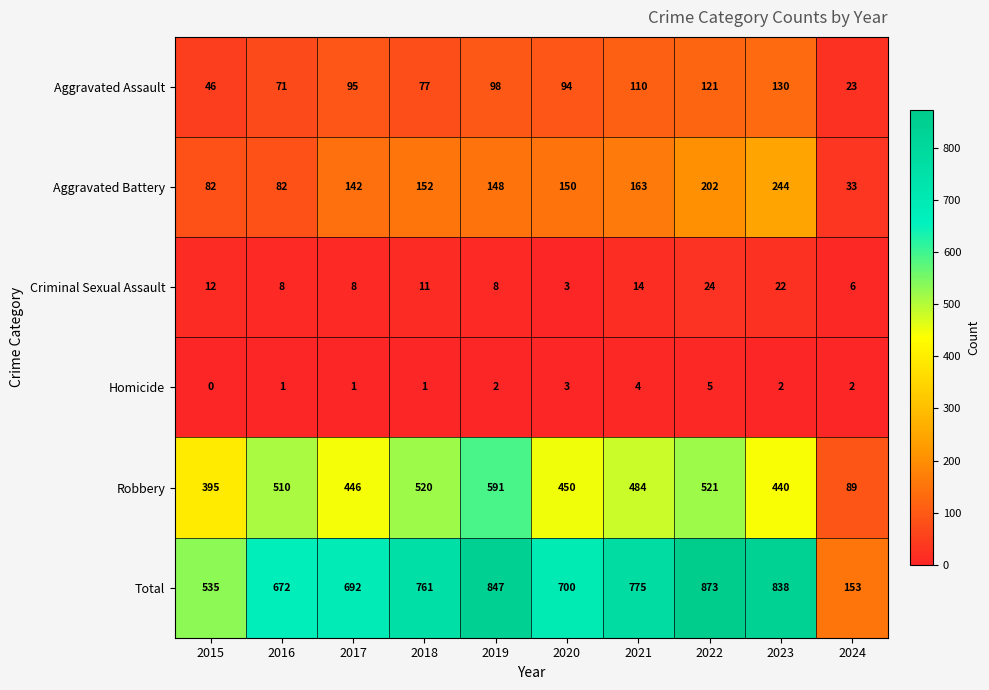

Rank the series by their maximum value, from highest to lowest.

Total, Robbery, Aggravated Battery, Aggravated Assault, Criminal Sexual Assault, Homicide